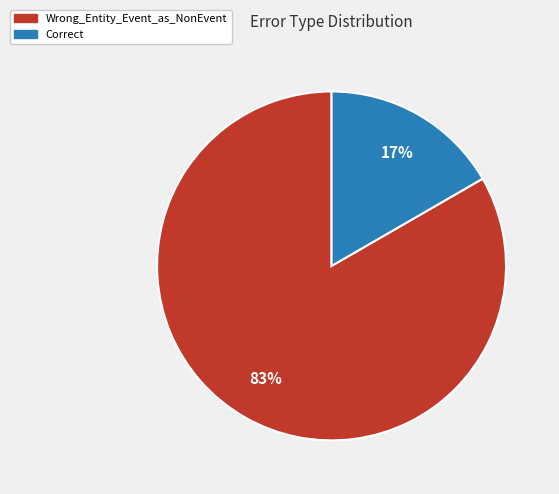

To the nearest percent, what is the combined percentage of Correct and Wrong_Entity_Event_as_NonEvent?

100%